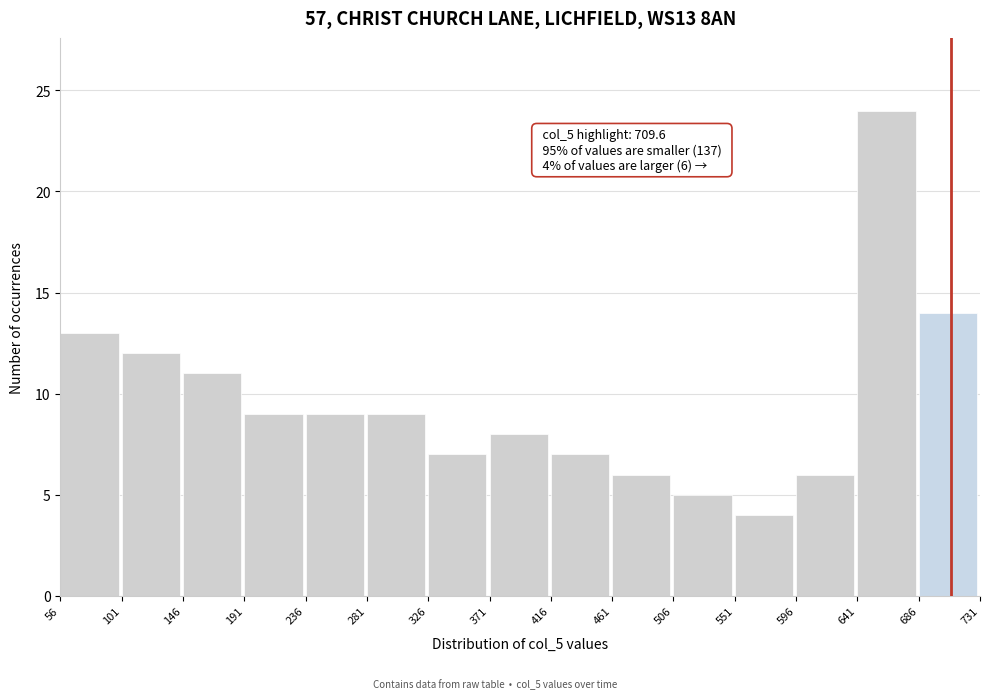

Over which range of the x-axis is the bar tallest?

641 to 686